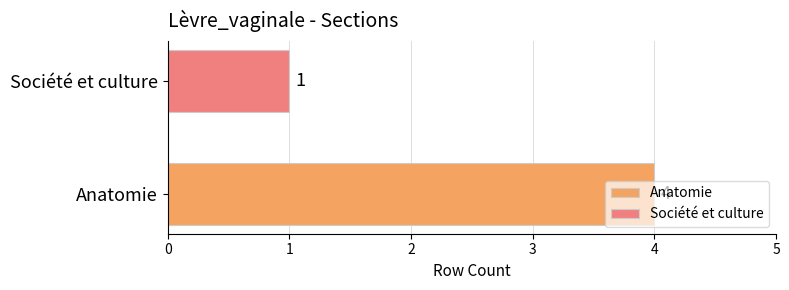

How many distinct data groups are displayed?

2